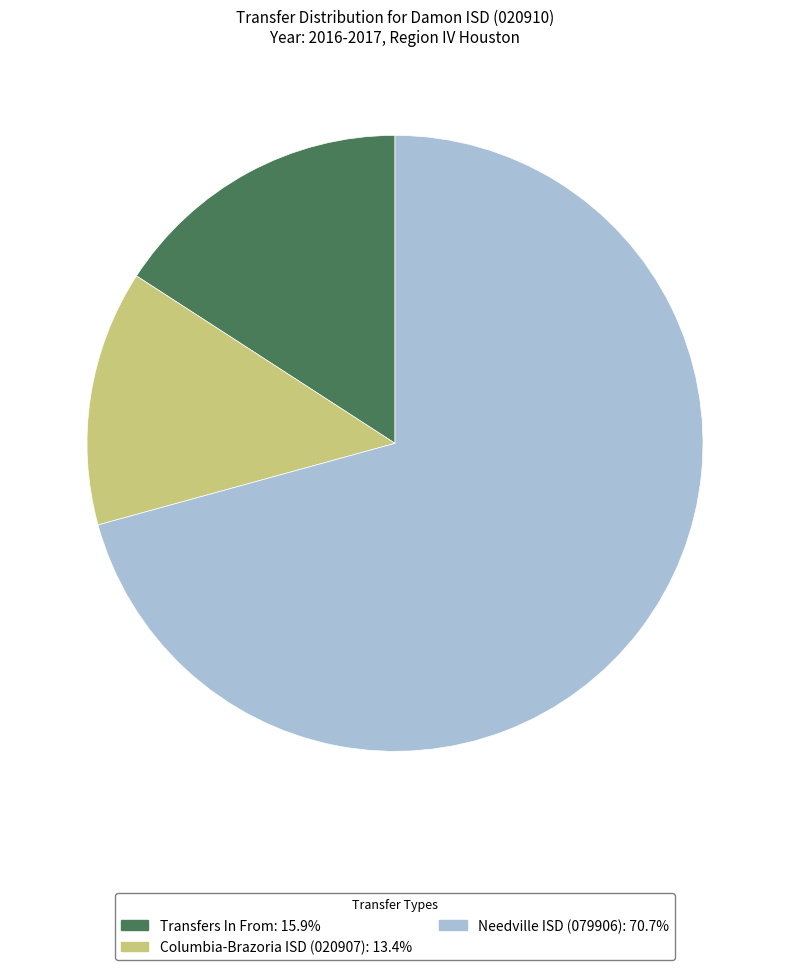

Is the sum of Transfers In From and Columbia-Brazoria ISD (020907) greater than half?

No